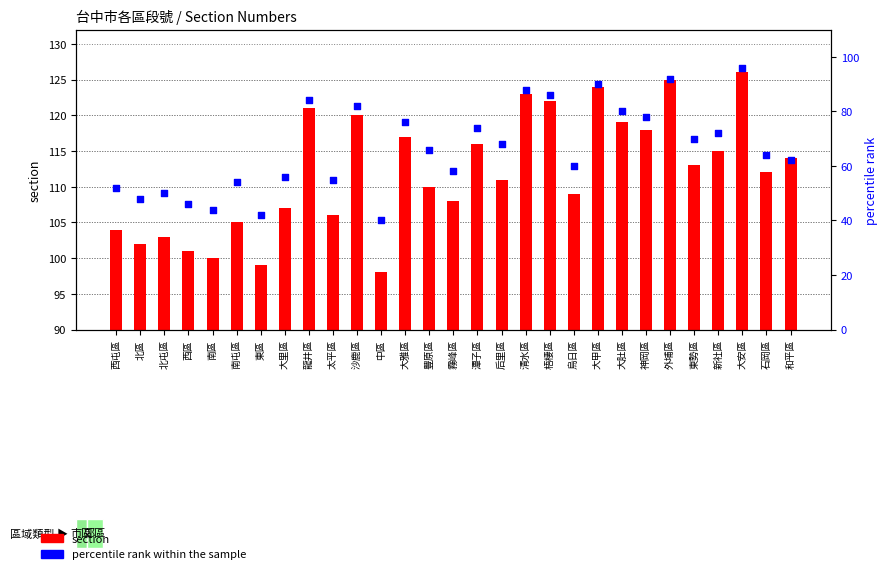

Which series has the widest spread of Y values?

percentile rank within the sample